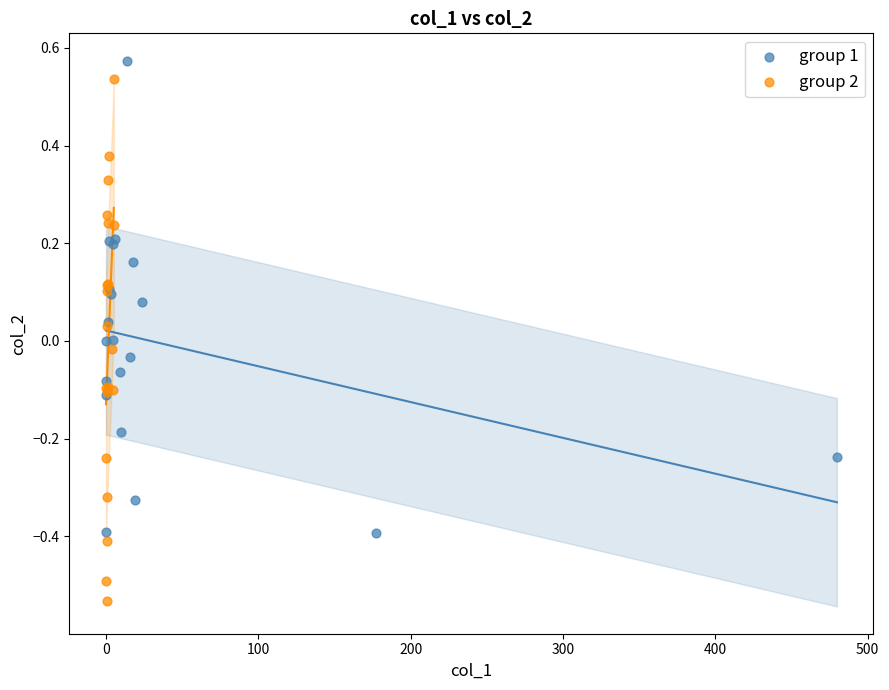

Which series reaches the minimum Y coordinate?

group 2